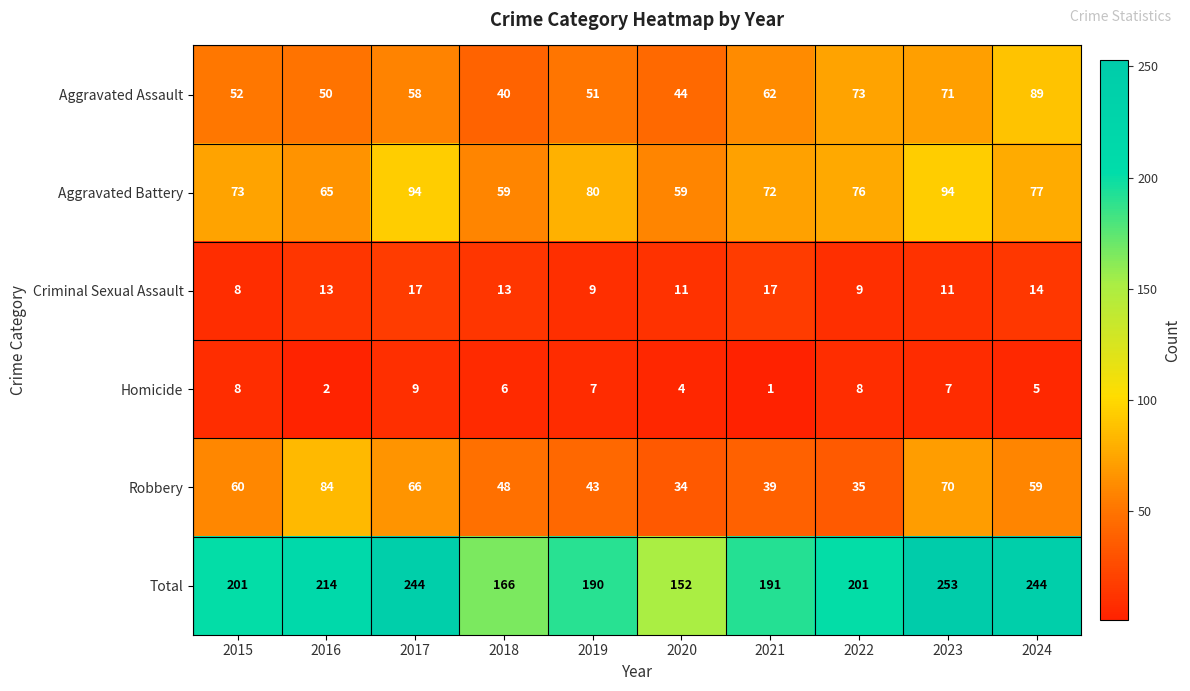

What is the greatest value displayed?

253